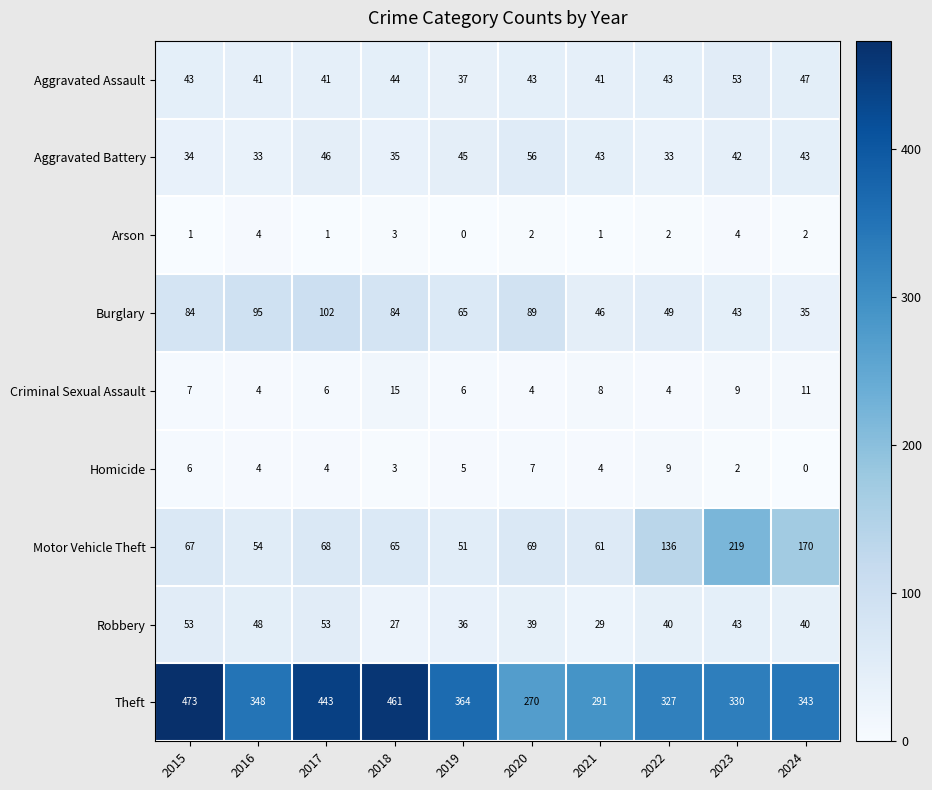

True or false: Arson has a value of 1 at 2015.

True